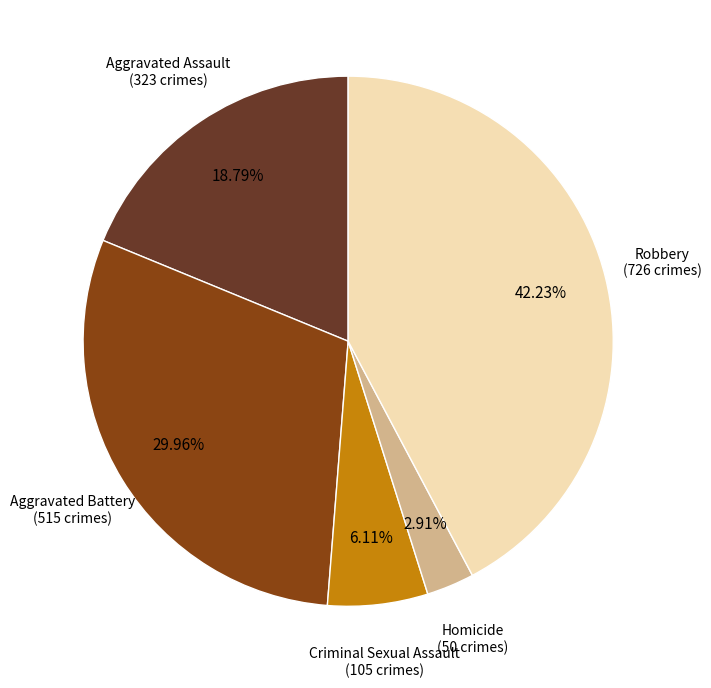

Is the sum of Homicide and Aggravated Battery greater than half?

No